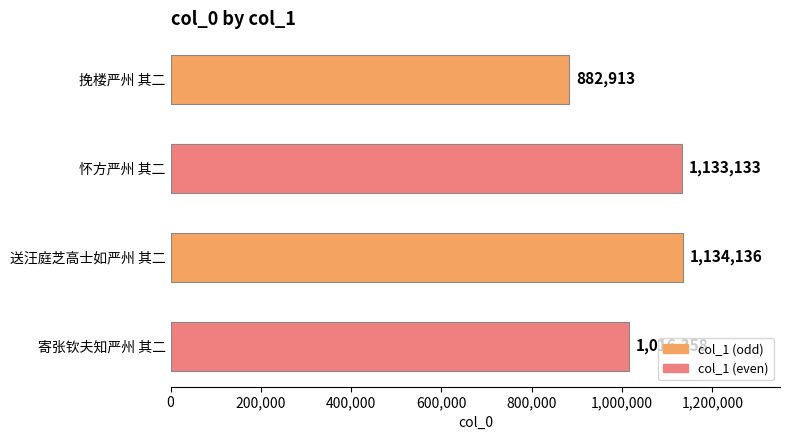

True or false: the data shows 1589159 at 送汪庭芝高士如严州 其二.

False